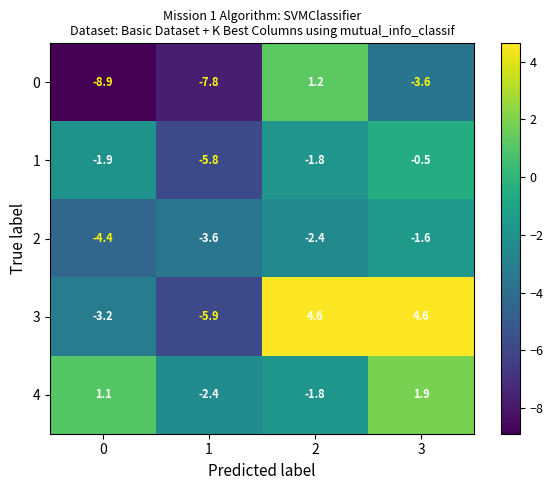

Which series changed the most between 0 and 2?

0